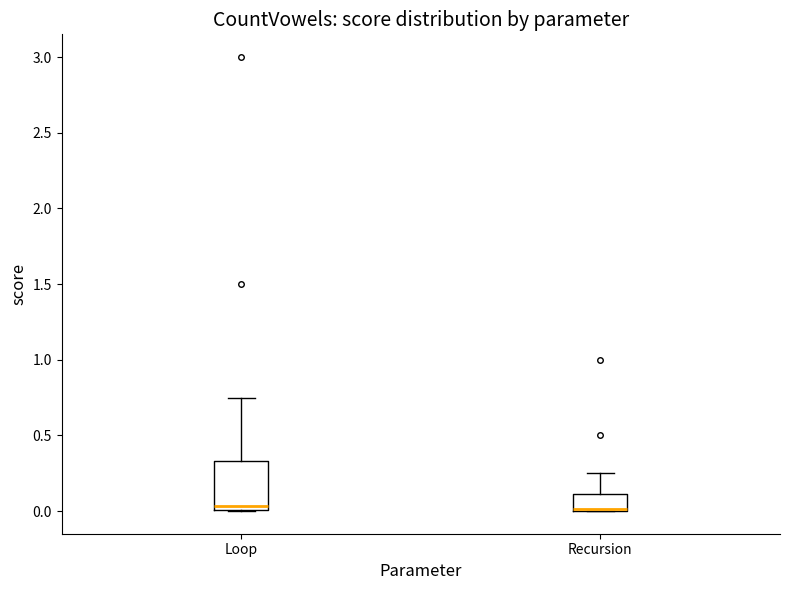

Where does the median line of the box for Loop sit on the y-axis? The values are not printed on the chart, so give them approximately, as read against the axis.

0.05